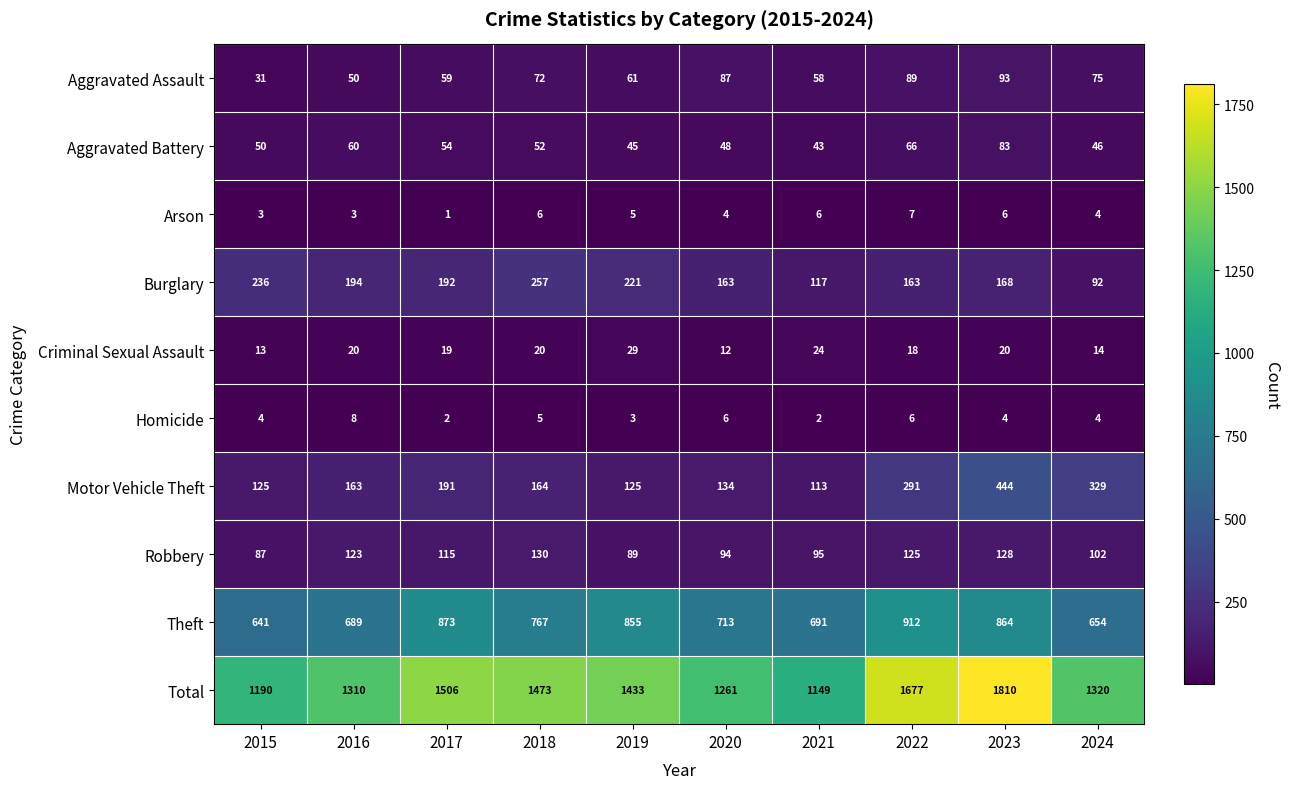

At how many categories does at least one series exceed 1430?

5